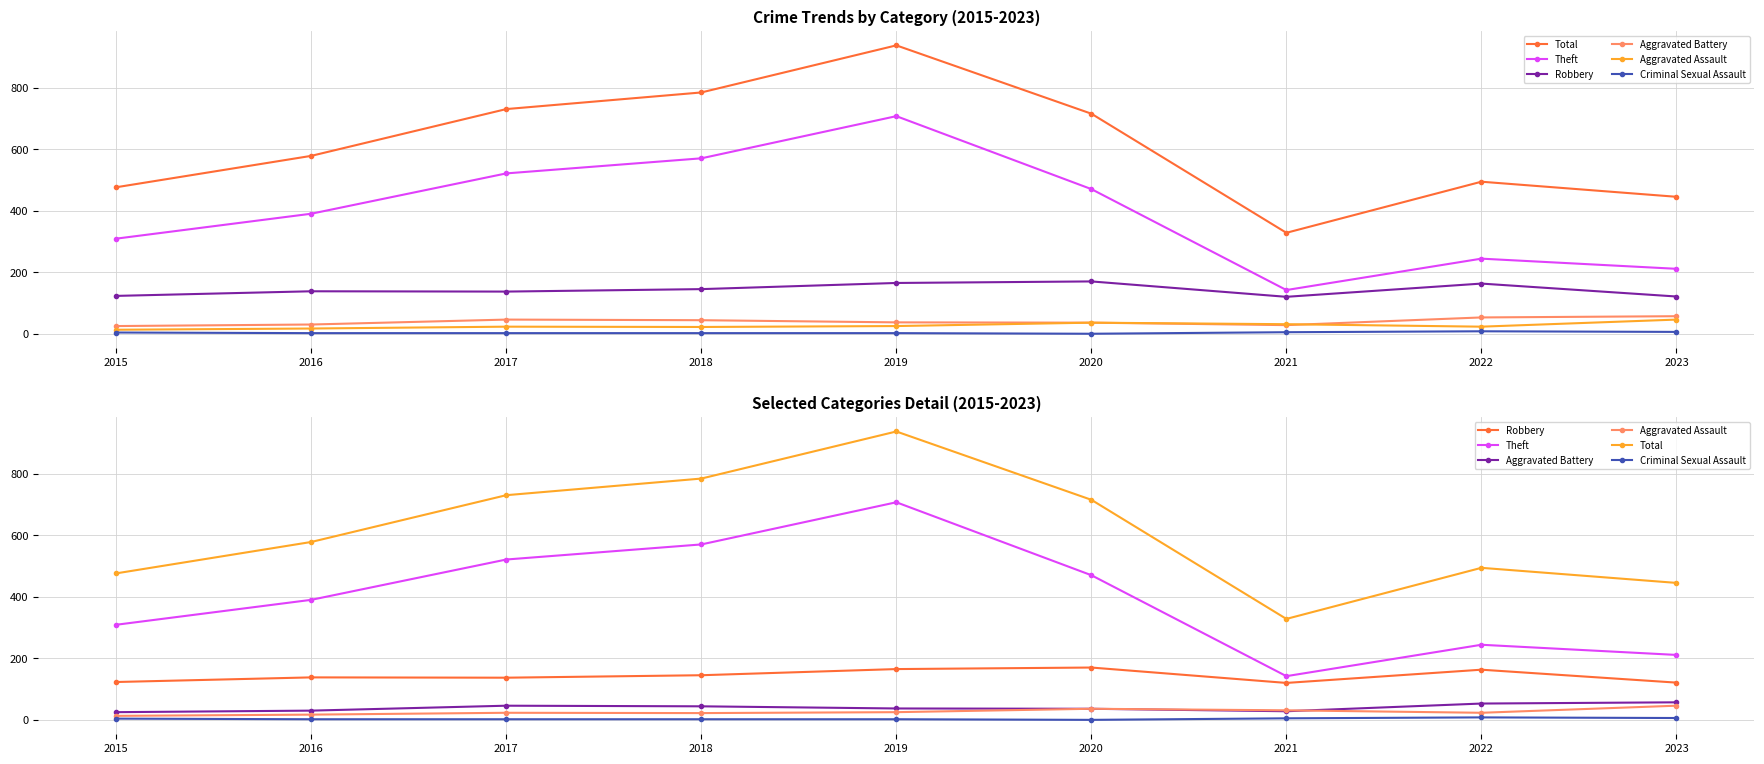

What is the sum of all Theft values?

3564